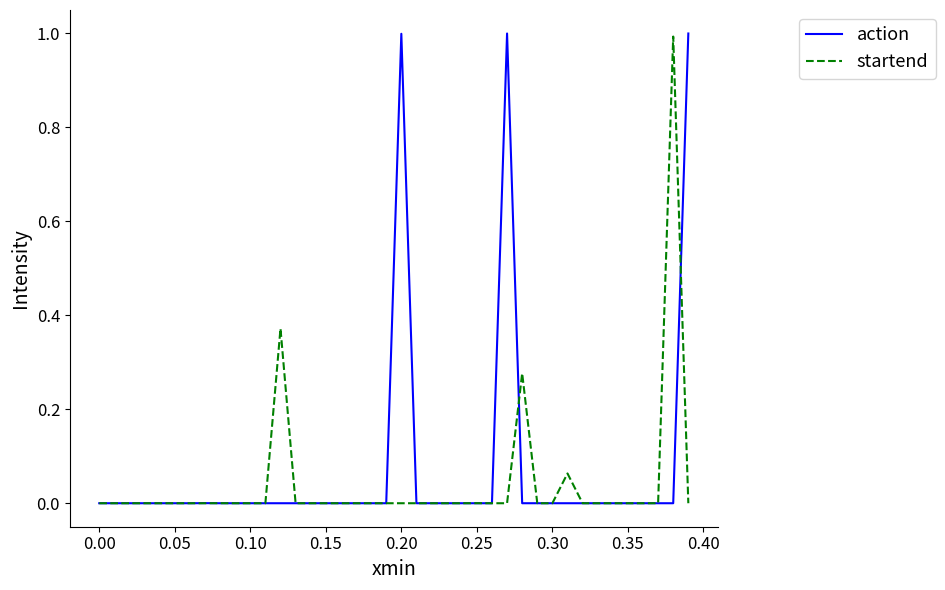

What is the maximum value shown in the chart?

1.0